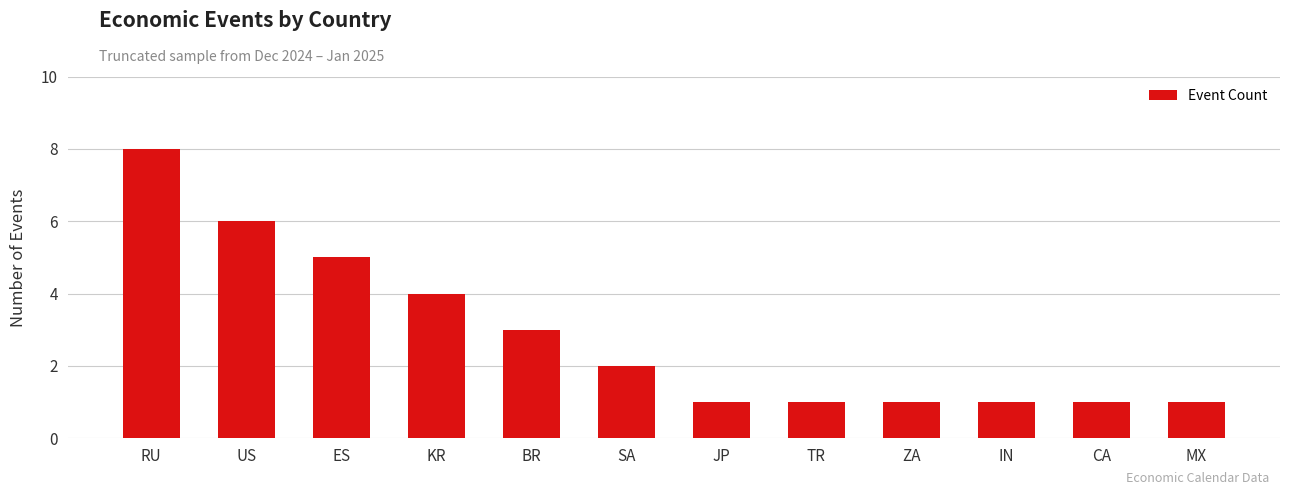

Reading left to right, transcribe all the data shown in this chart.

8	6	5	4	3	2	1	1	1	1	1	1